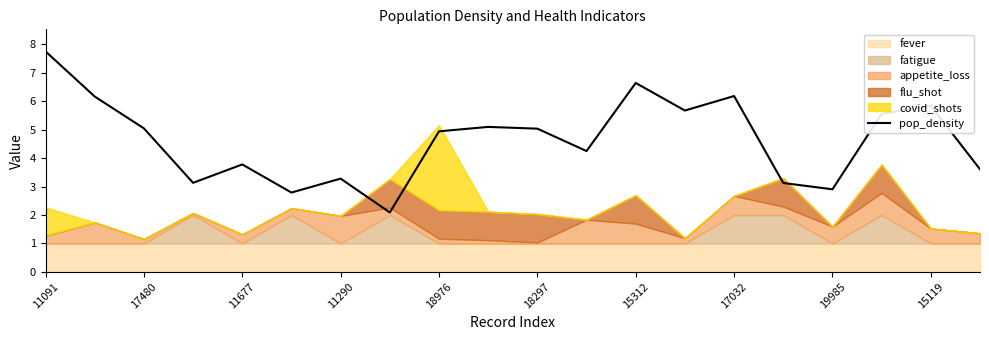

Does the chart display data point markers on the line(s)?

No